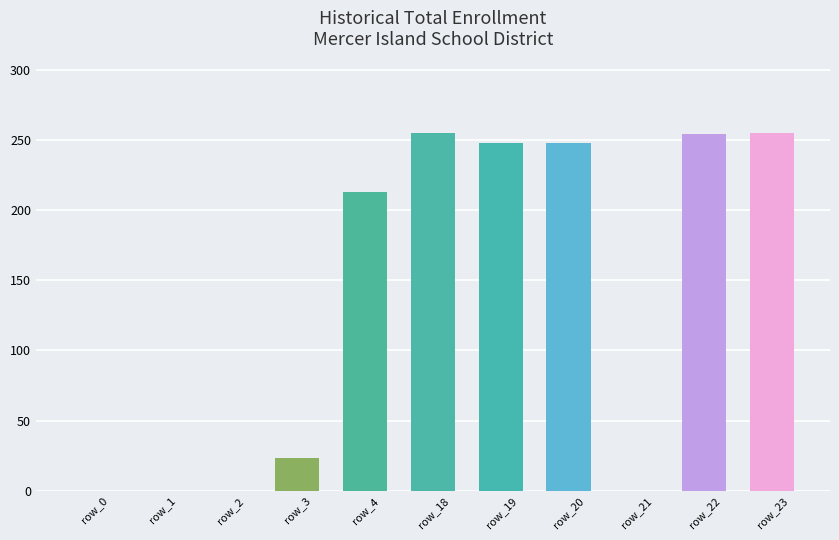

What value does the data have at row_4, to the nearest 50?

200